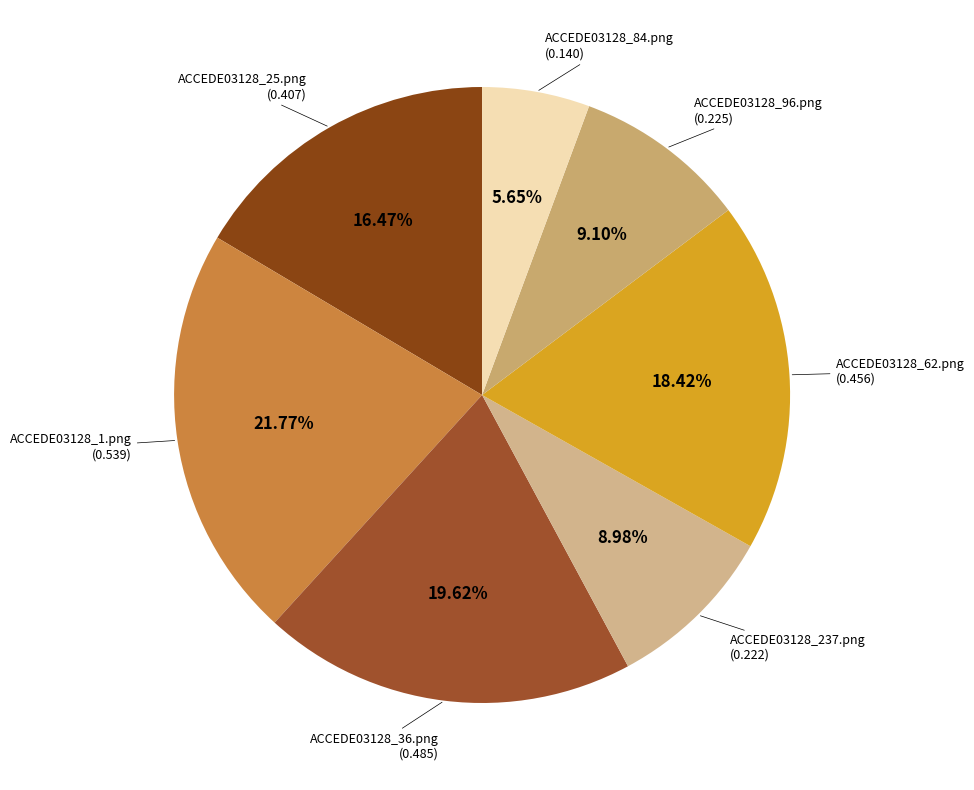

What is the largest slice in the pie chart?

ACCEDE03128_1.png